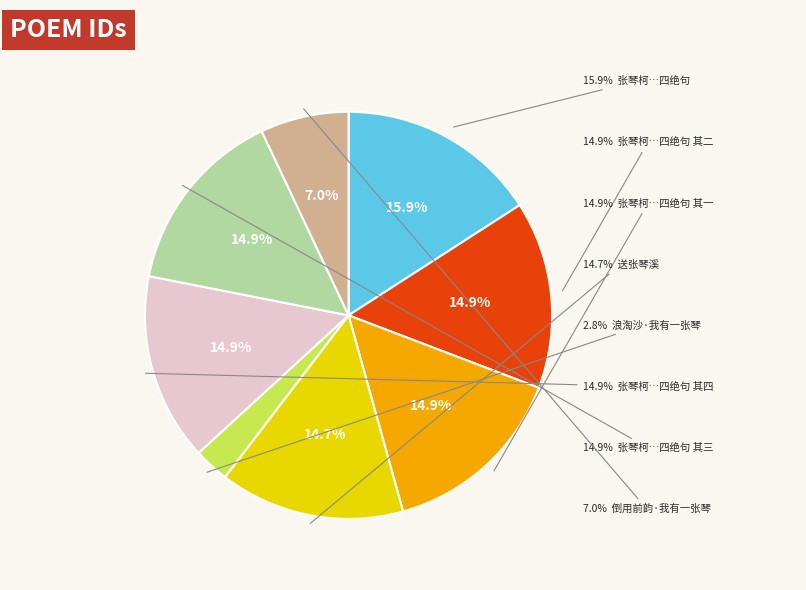

To the nearest percent, what portion does 张琴柯以所摹其先德万里归舟图索题，为赋四绝句 其三 represent?

15%